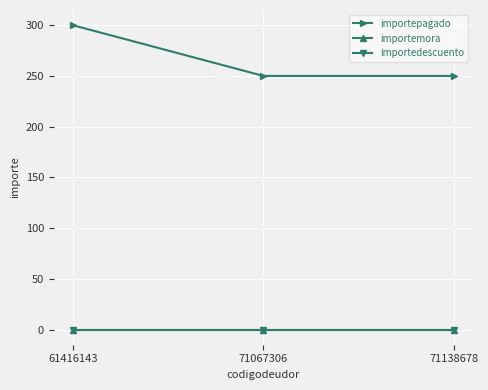

Reading left to right, extract all data points from this chart.

importepagado: 300	250	250
importemora: 0	0	0
importedescuento: 0	0	0